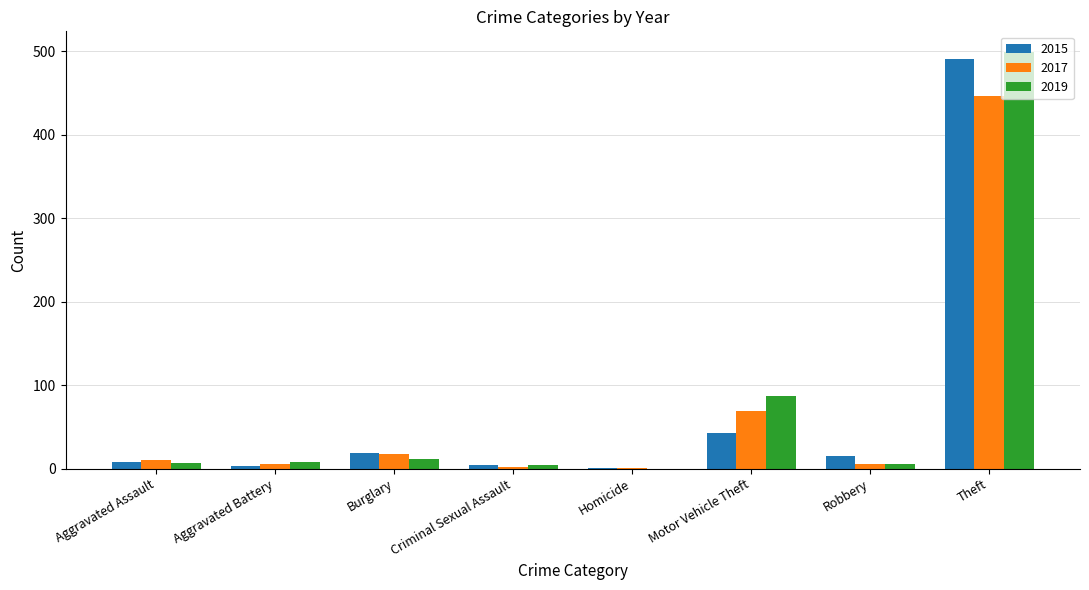

What is the sum of all 2017 values?

558